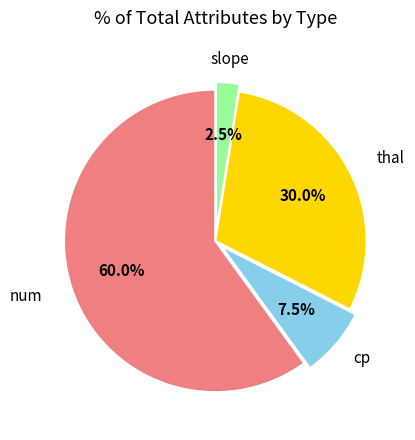

What is the largest slice in the pie chart?

num